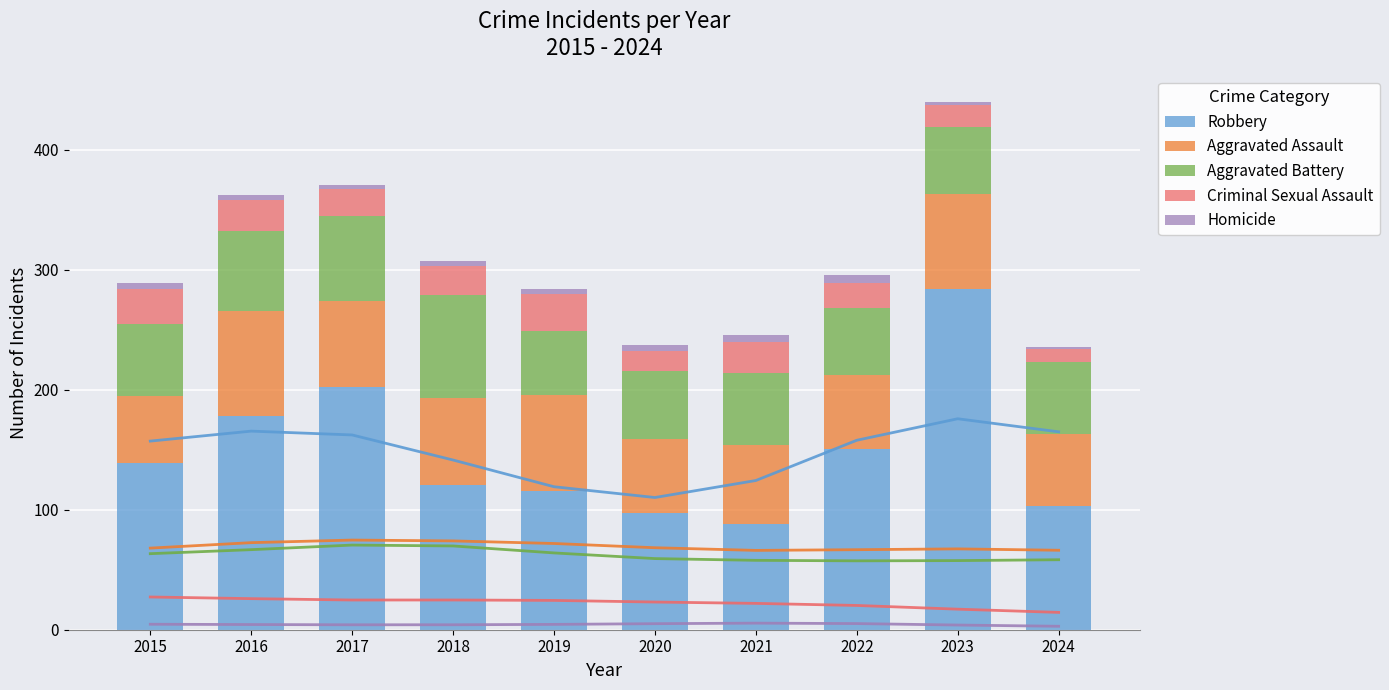

What is the spread (max minus min) of values at 2020?

92